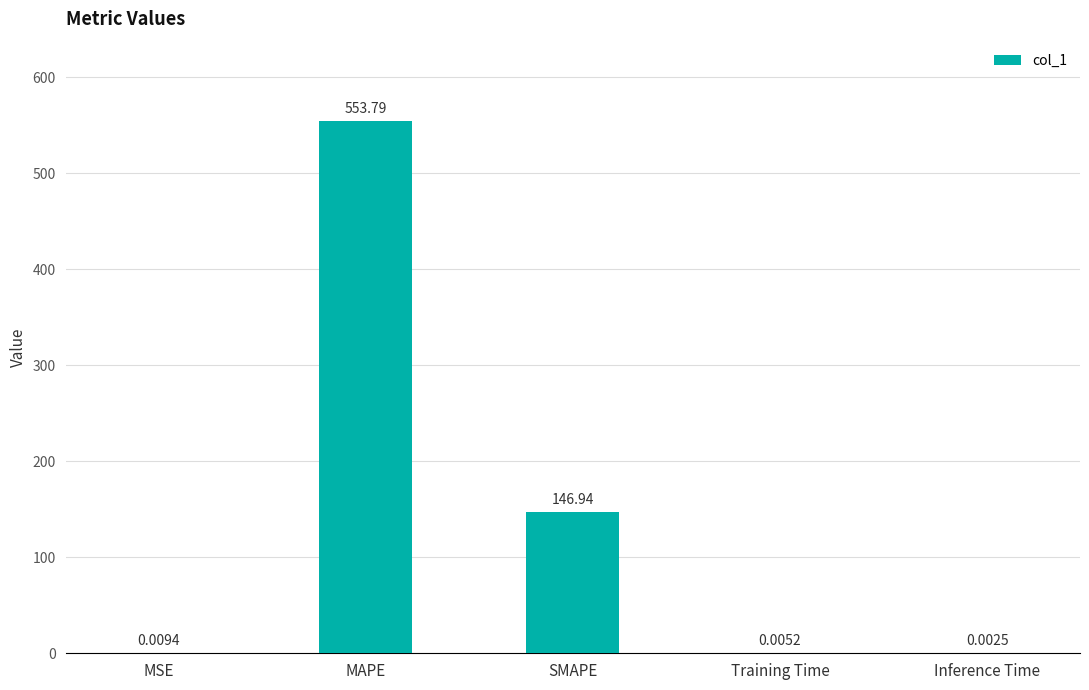

At which label is the value closest to 276?

SMAPE